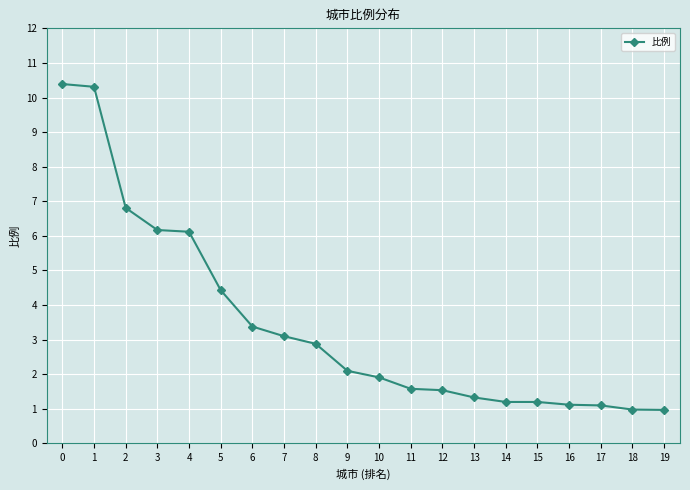

Which has a higher value, 6 or 10?

6